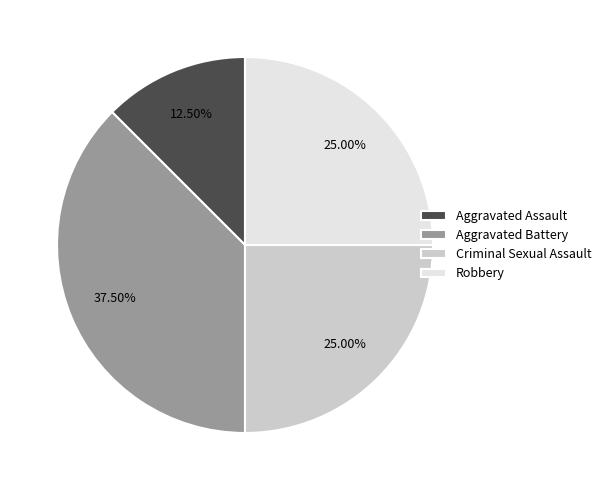

Which category has the biggest portion of the pie?

Aggravated Battery